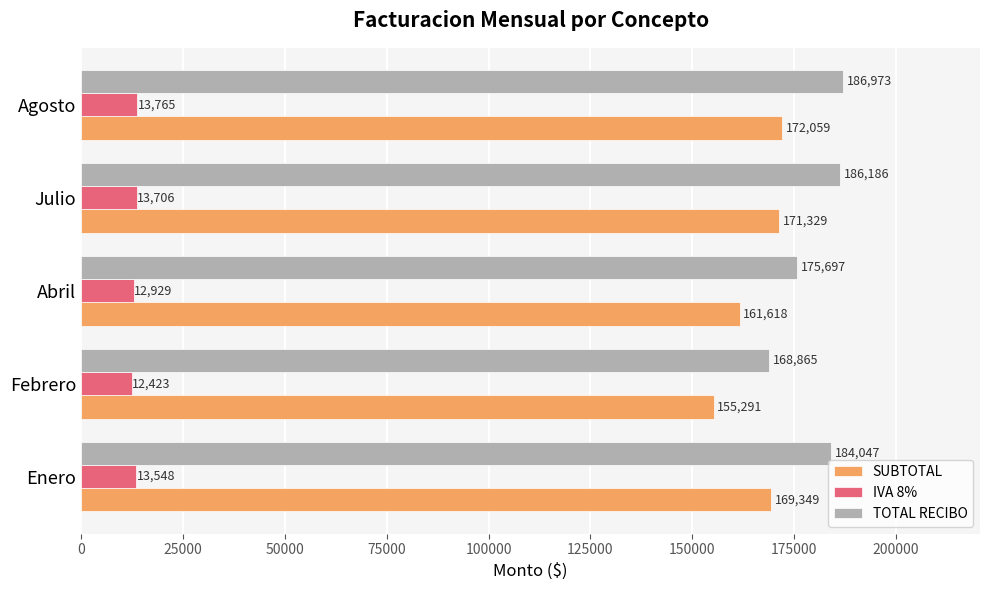

What is the difference between the maximum and minimum values in the SUBTOTAL series?

16767.1